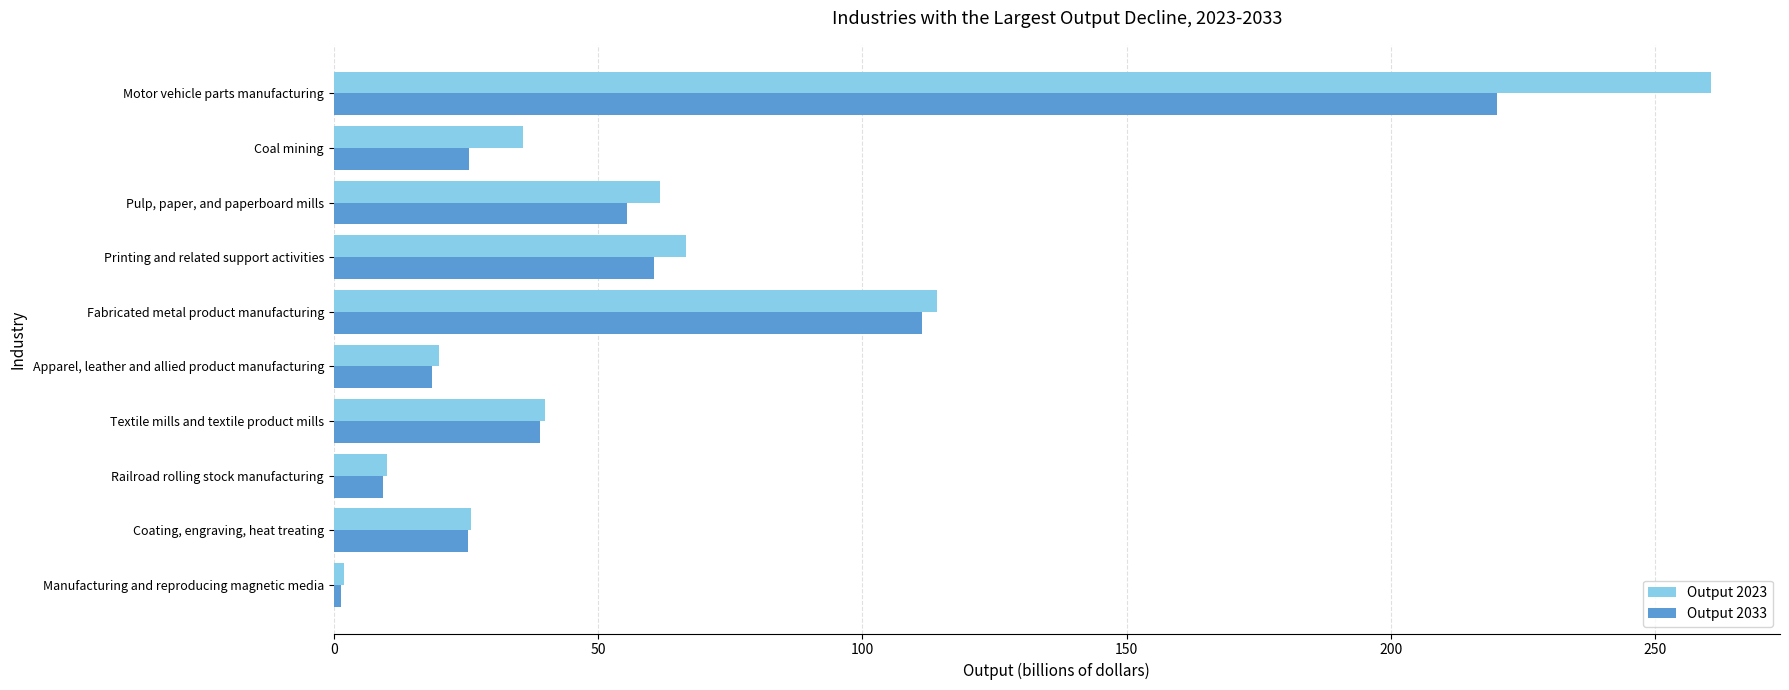

Where is Output 2023 nearest to the value 131?

Fabricated metal product manufacturing